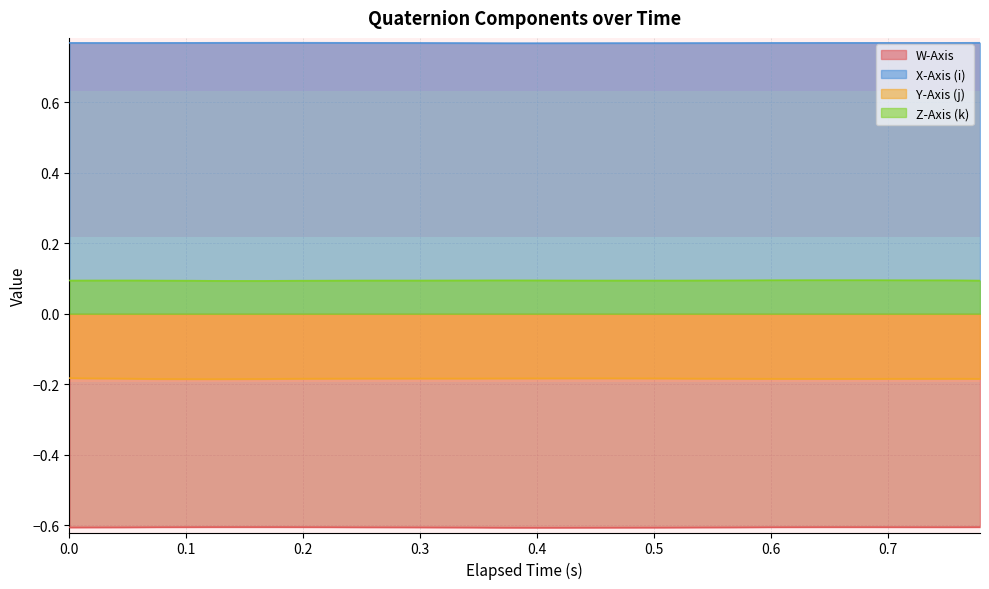

How many lines are shown in the chart?

4